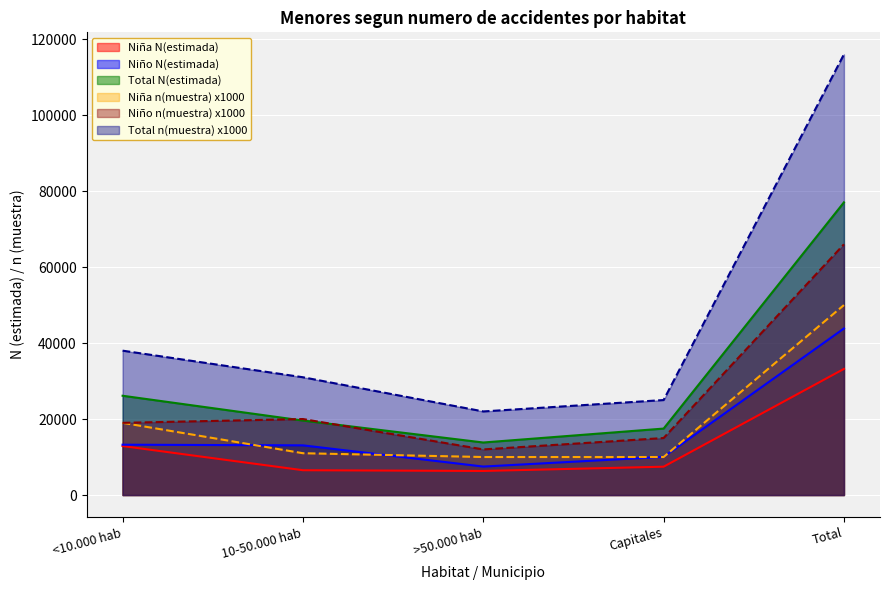

What is the value of the Niña n(muestra) point at the 5th from the left?

50000